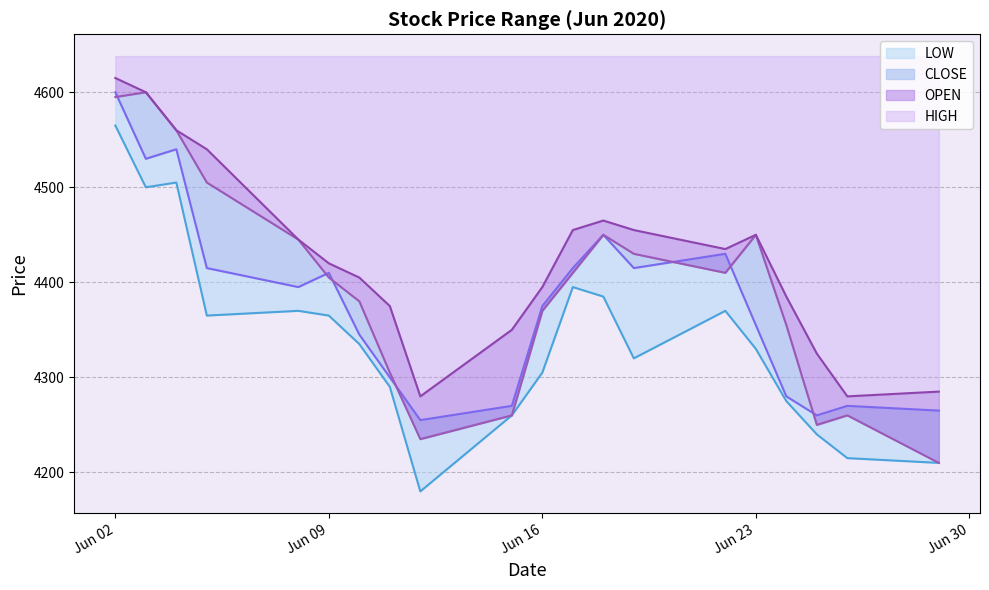

What is the sum of all LOW values?

86780